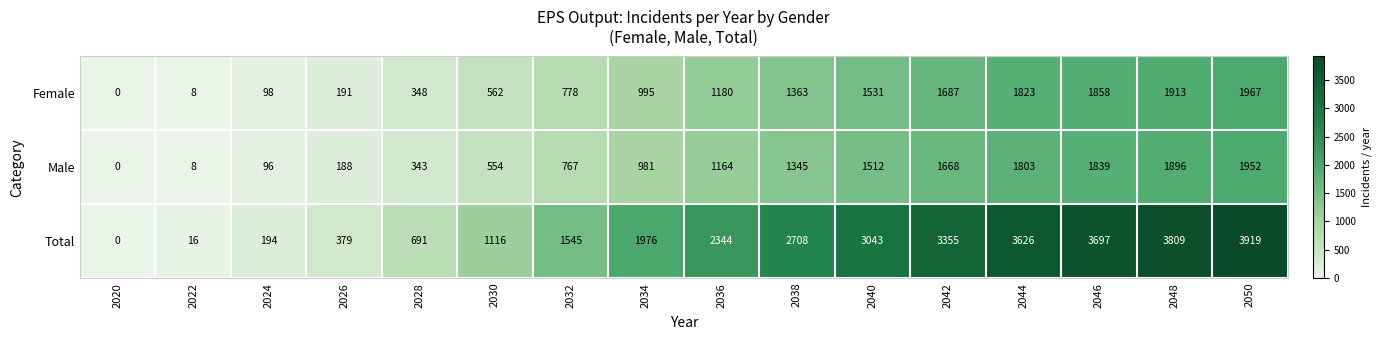

What is the difference between the highest and lowest values at 2032?

778